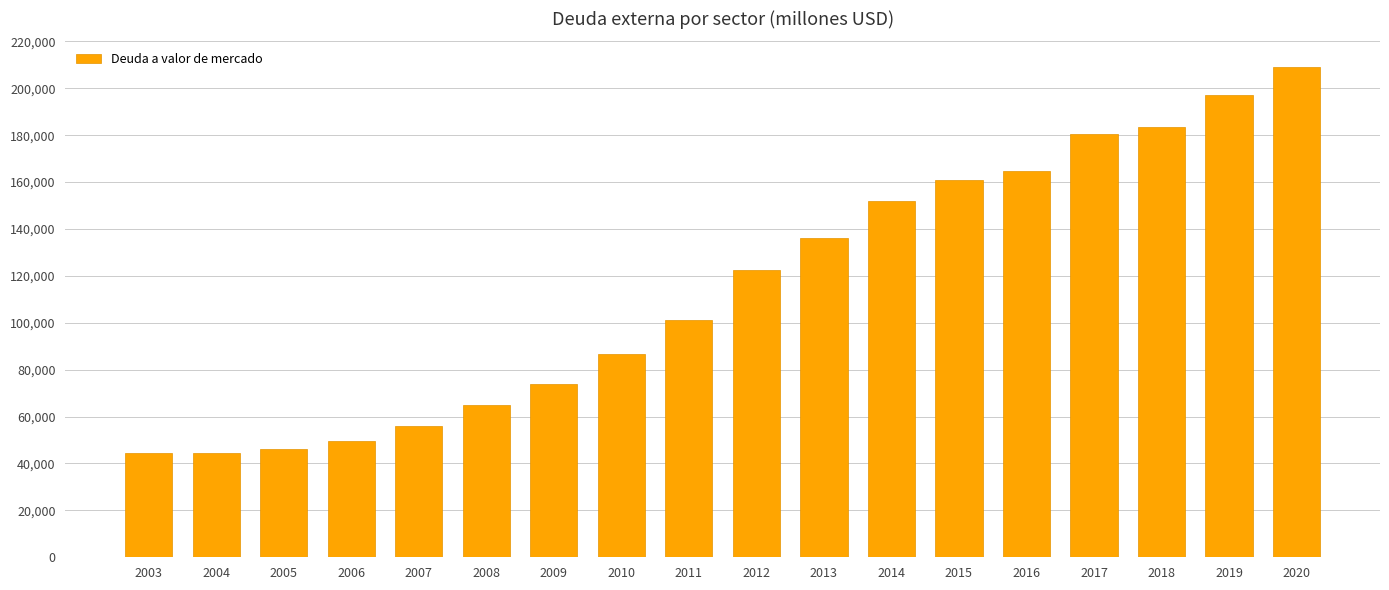

What is the minimum value shown in the chart?

44323